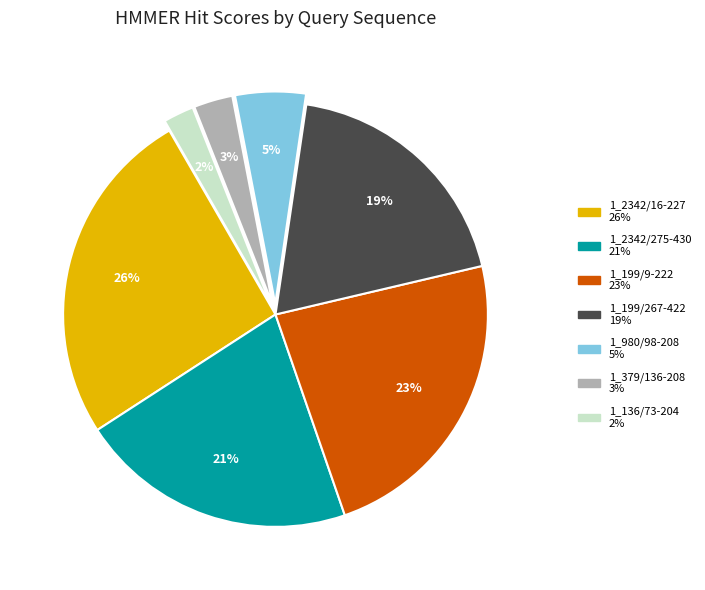

To the nearest percent, what portion does 1_199/9-222 represent?

23%